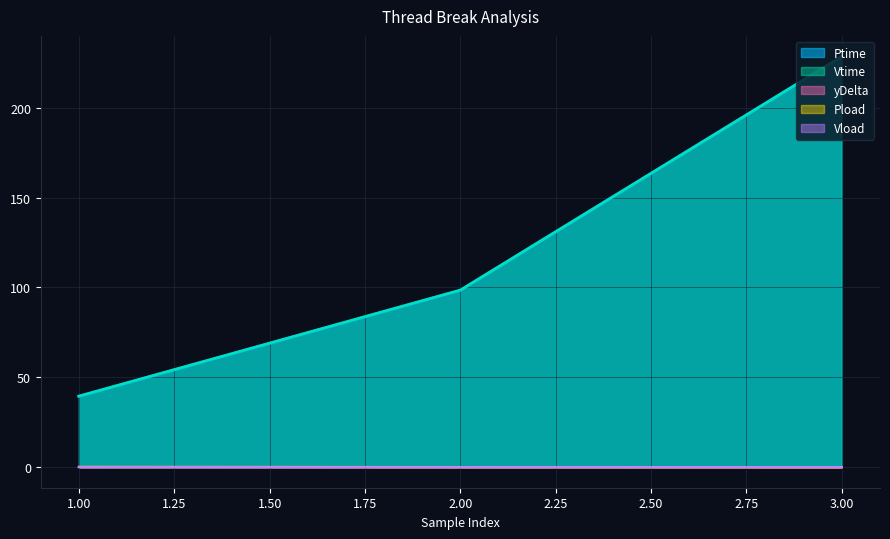

What is the sum of all Pload values?

0.3